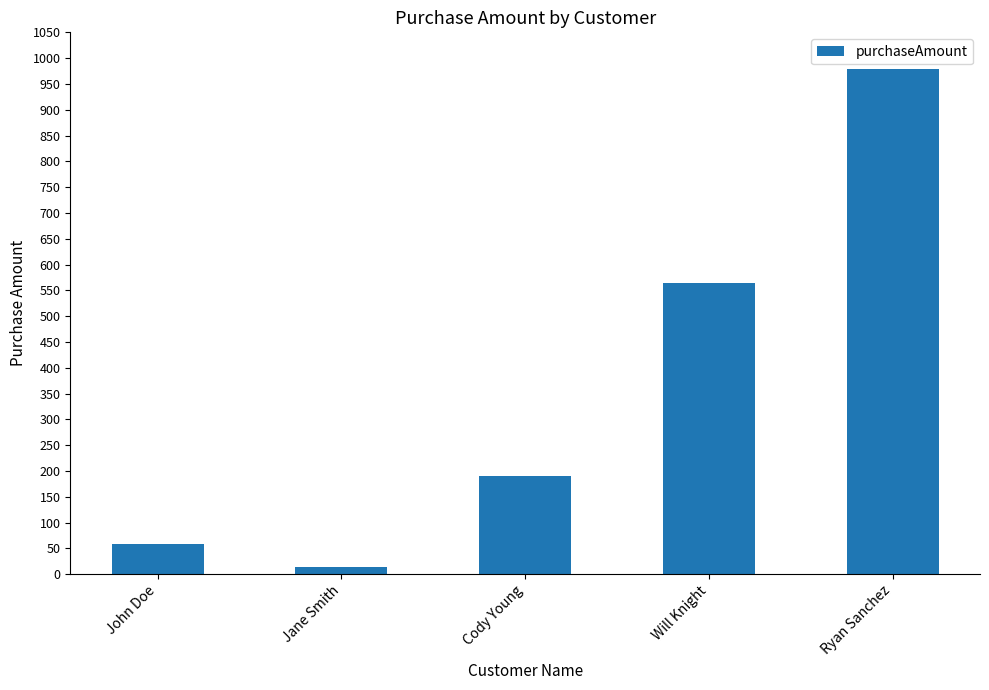

The chart shows a value of 58.2 at John Doe. True or false?

True